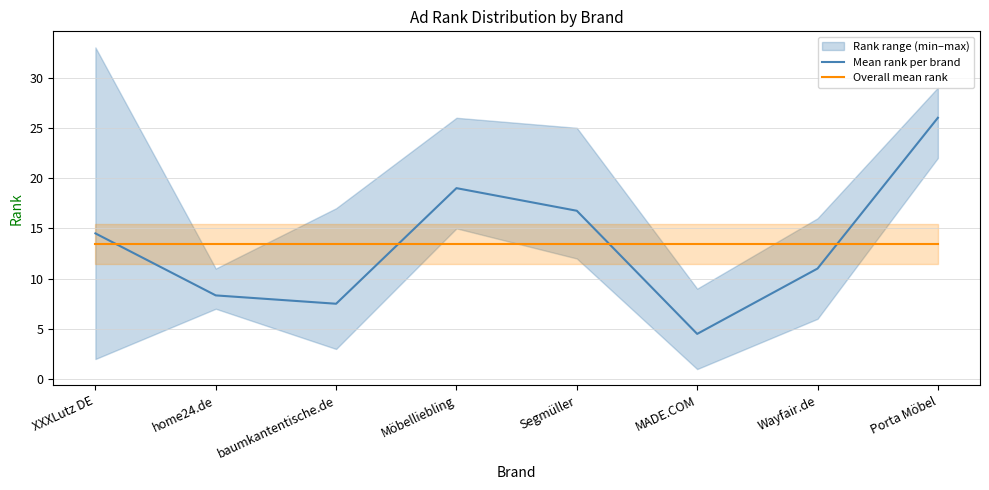

Reading left to right, what are all the values shown in this chart?

Mean rank per brand: XXXLutz DE=14.5	home24.de=8.3	baumkantentische.de=7.5	Möbelliebling=19.0	Segmüller=16.8	MADE.COM=4.5	Wayfair.de=11.0	Porta Möbel=26.0
Overall mean rank: XXXLutz DE=13.4	home24.de=13.4	baumkantentische.de=13.4	Möbelliebling=13.4	Segmüller=13.4	MADE.COM=13.4	Wayfair.de=13.4	Porta Möbel=13.4